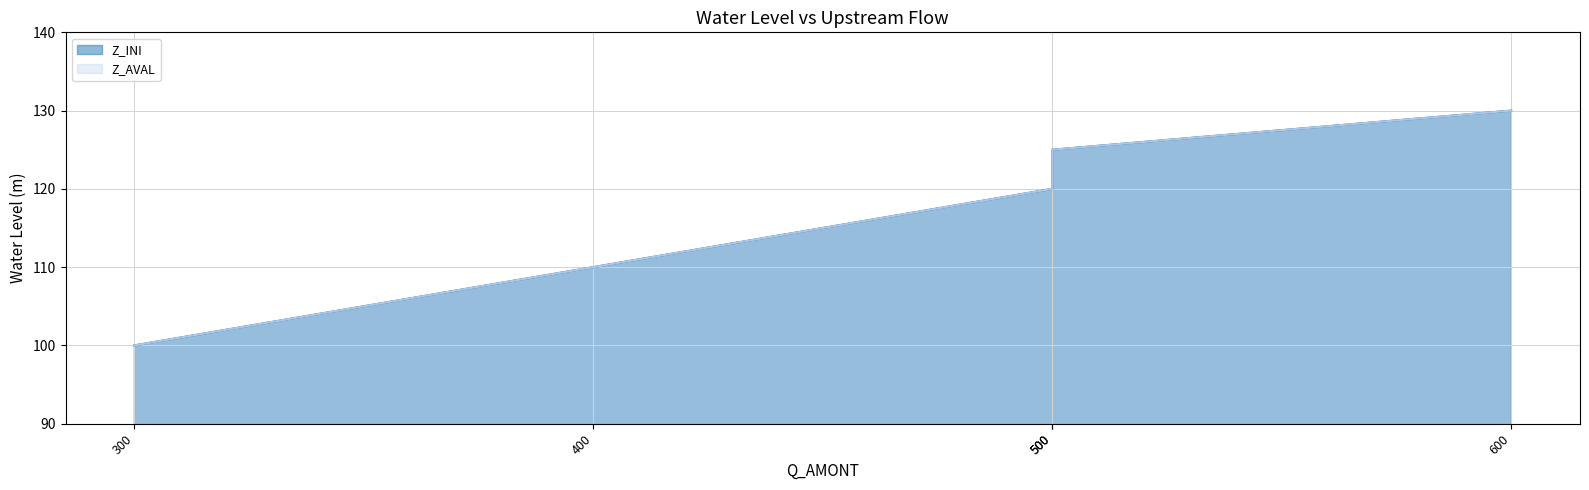

Count the Z_AVAL values in the range 110 to 125.

3